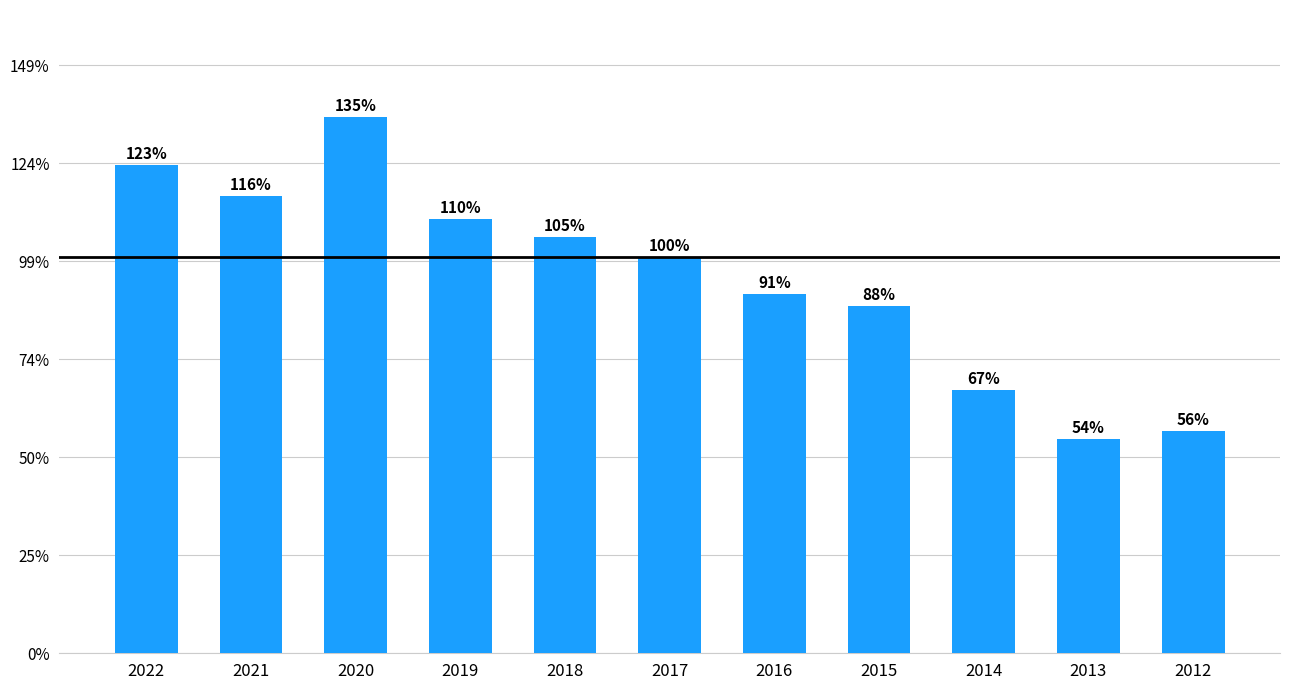

Does the chart contain any negative values?

No